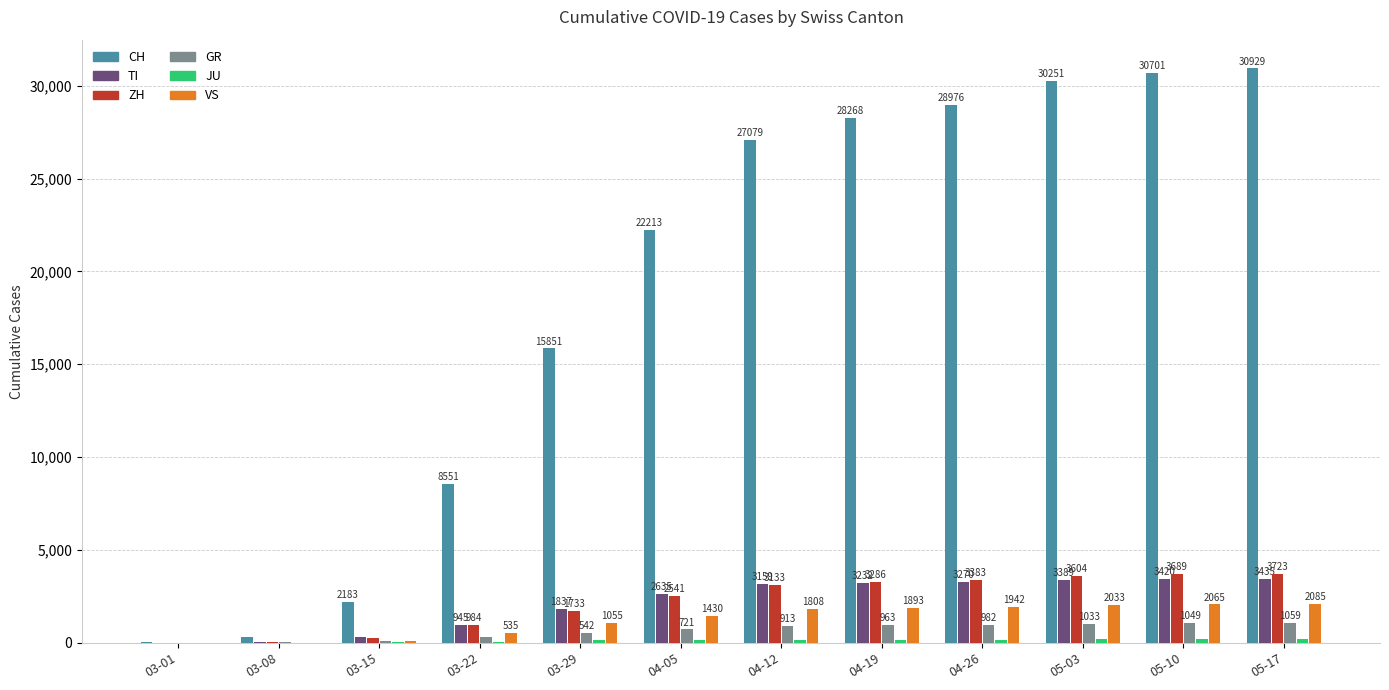

Which series changed the most between 03-22 and 04-05?

CH